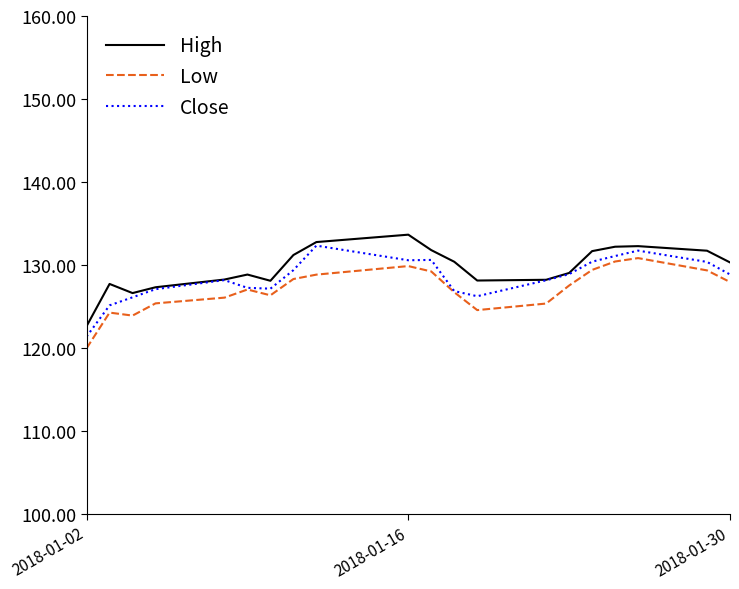

True or false: Low and High cross at least once.

False